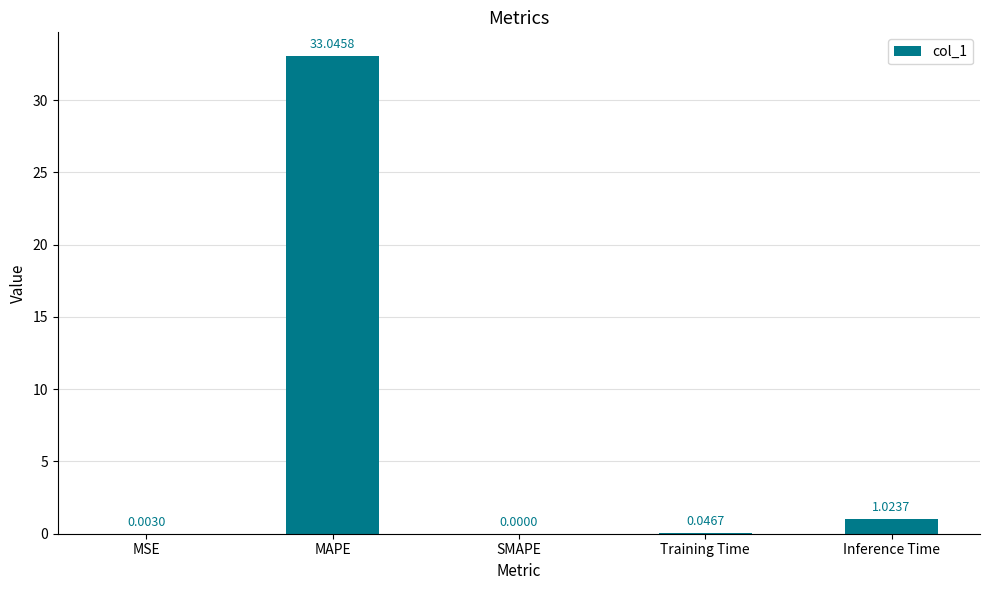

At which category does the chart reach its peak across all series?

MAPE